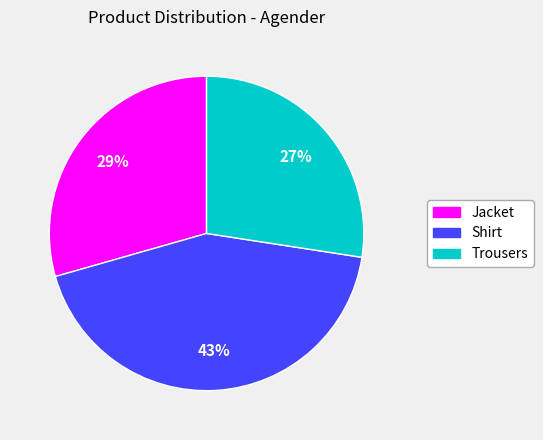

What is the largest slice in the pie chart?

Shirt